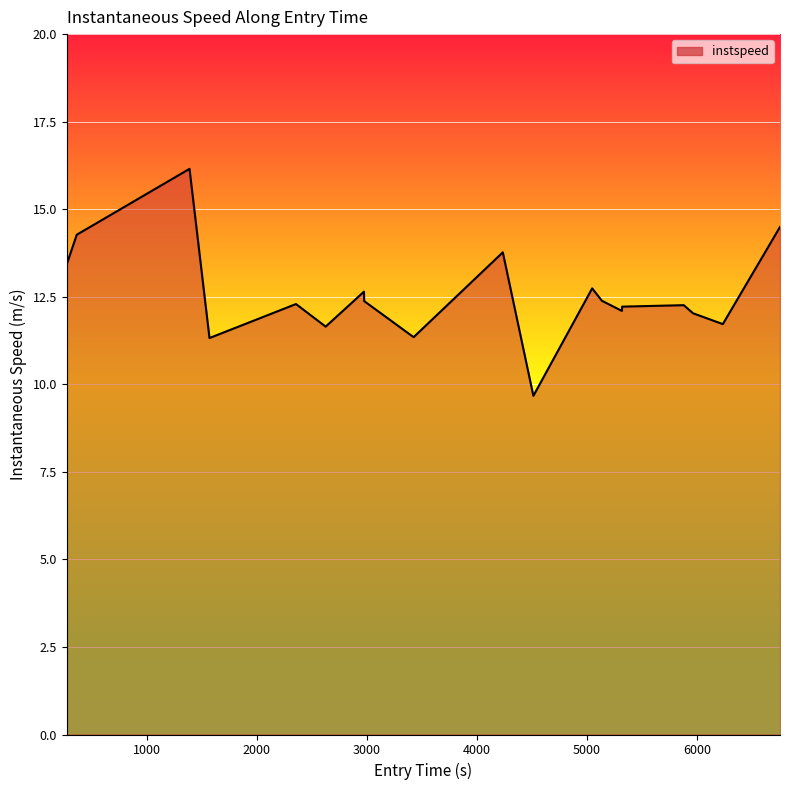

What is the difference between the maximum and minimum values?

6.5